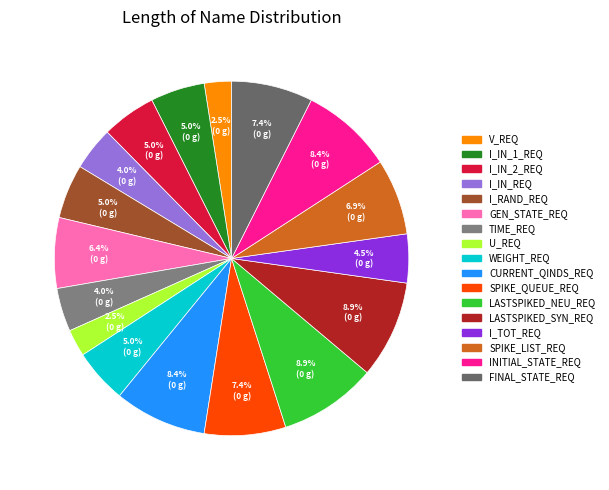

Is there a majority slice in this chart?

No